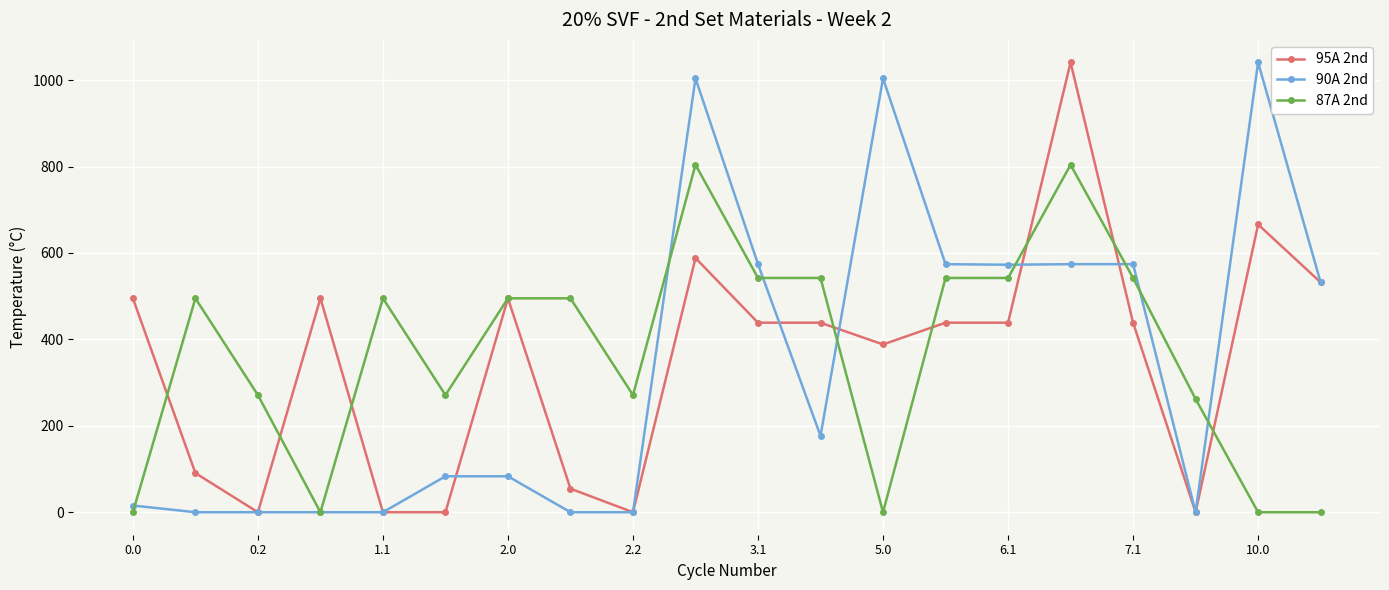

What is the value of the 95A 2nd point at the 20th from the left?

532.0